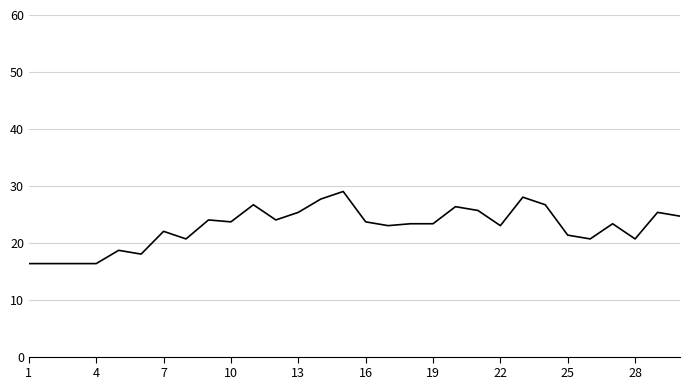

What is the smallest value displayed?

16.3